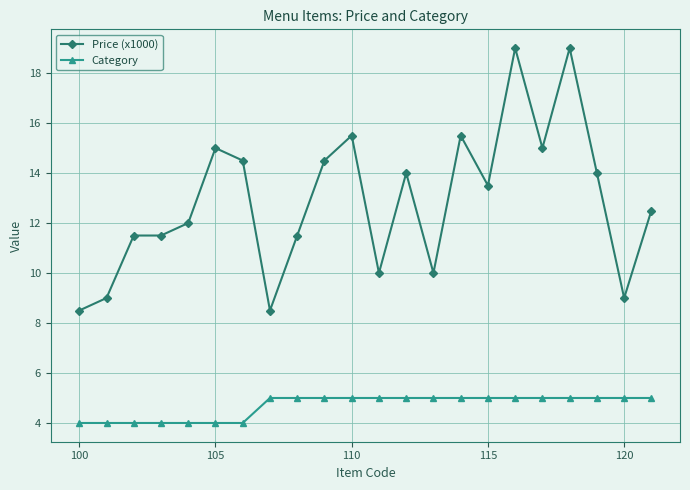

List the series in order of their peak value, highest first.

Price (x1000), Category